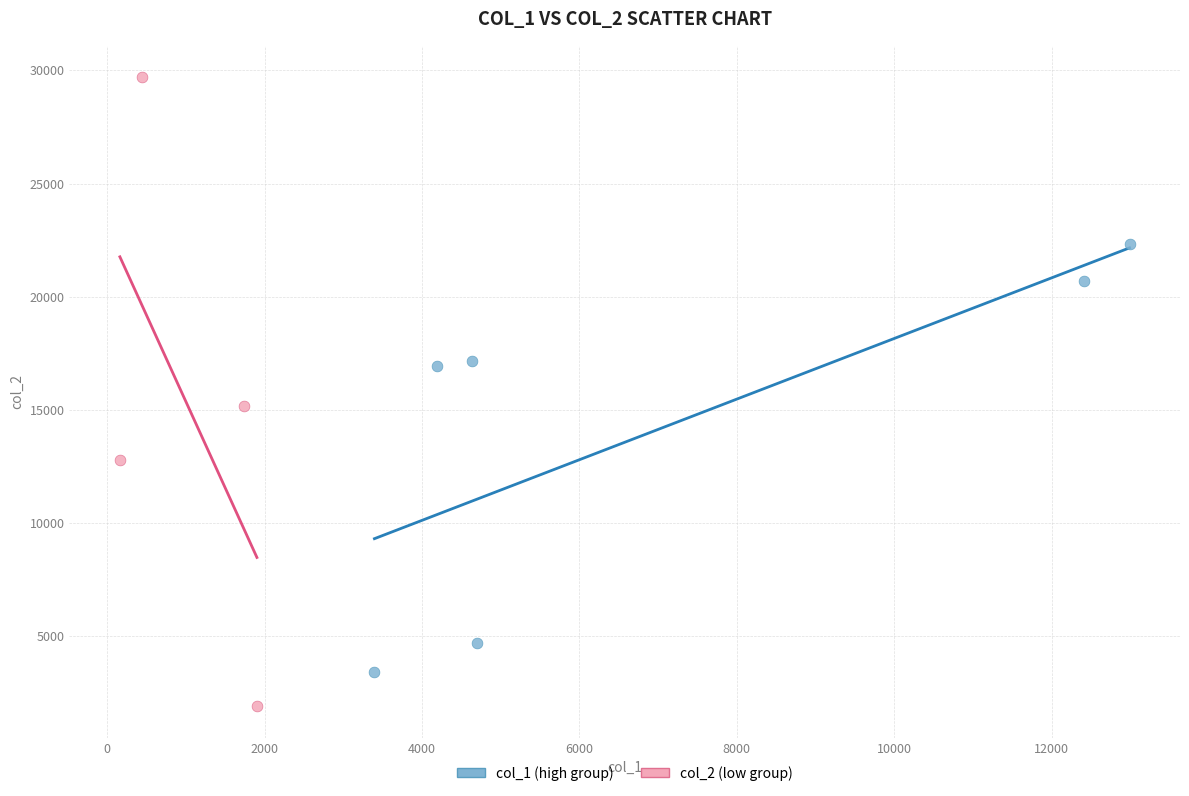

Which series contains the highest Y value?

col_2 (low group)